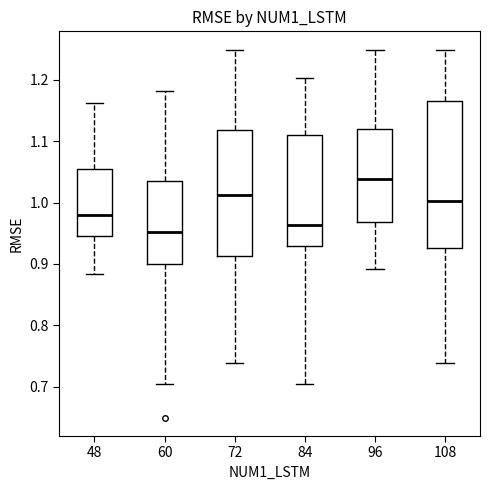

Reading left to right, transcribe this box plot: for each box, give where its median line is, the range the box spans, and where its two whiskers end, as read against the y-axis. The values are not printed on the chart, so give them approximately, as read against the axis.

48: median 0.98, box 0.95 to 1.06, whiskers 0.88 to 1.16
60: median 0.95, box 0.90 to 1.04, whiskers 0.70 to 1.18
72: median 1.01, box 0.91 to 1.12, whiskers 0.74 to 1.25
84: median 0.96, box 0.93 to 1.11, whiskers 0.70 to 1.20
96: median 1.04, box 0.97 to 1.12, whiskers 0.89 to 1.25
108: median 1.00, box 0.93 to 1.17, whiskers 0.74 to 1.25